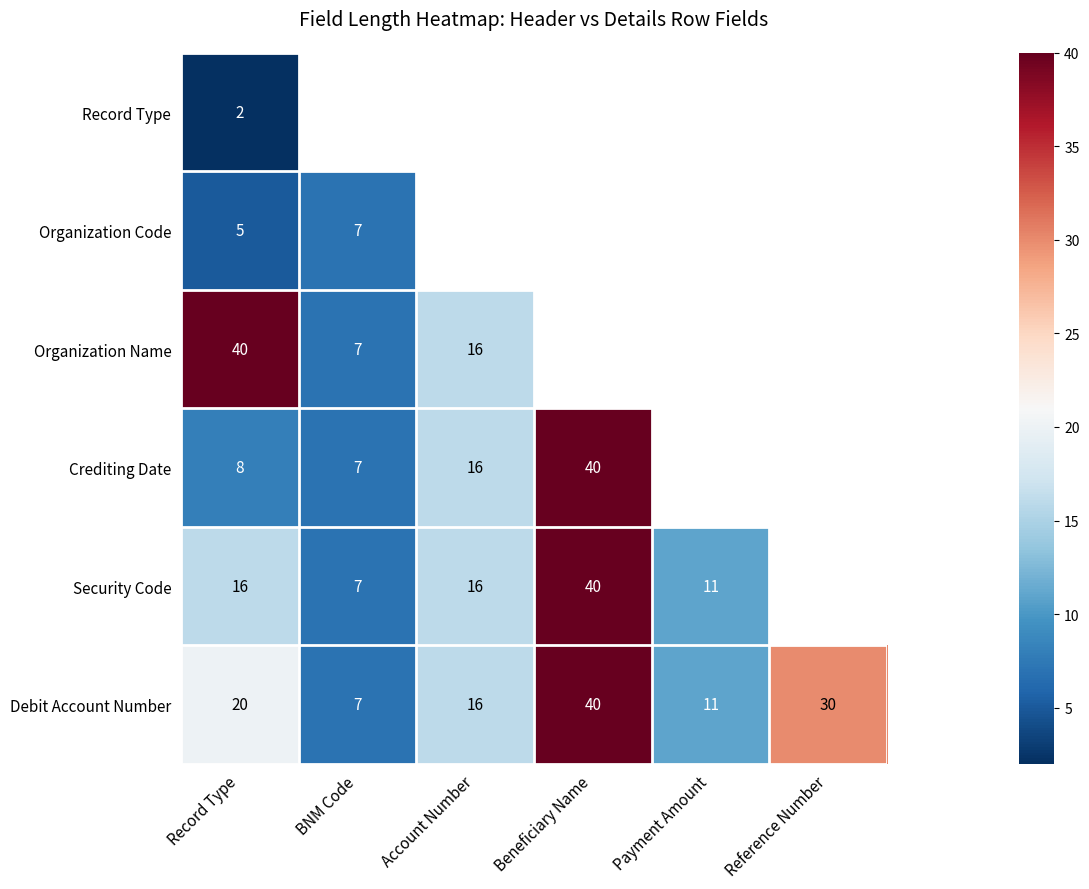

Rank the series at Record Type from lowest to highest value.

Record Type, Organization Code, Crediting Date, Security Code, Debit Account Number, Organization Name